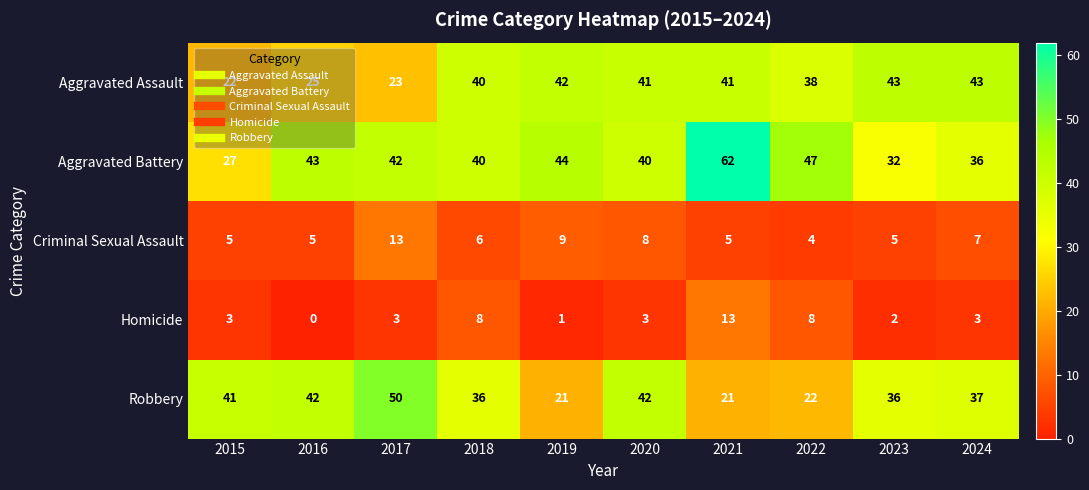

Which series has the largest total across all categories?

Aggravated Battery